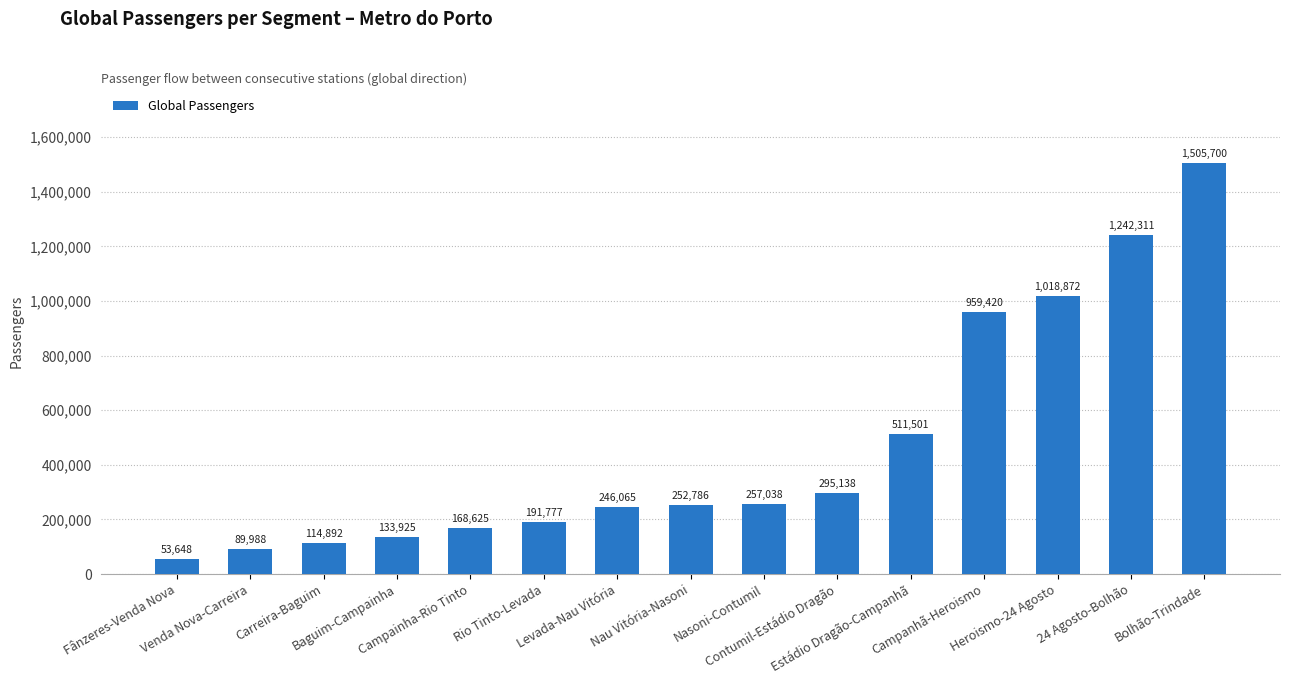

How many values exceed 252786?

8